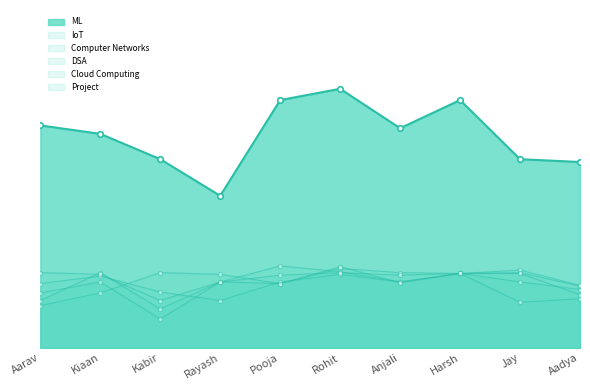

What is the difference between the highest and lowest values at Harsh?

61.6